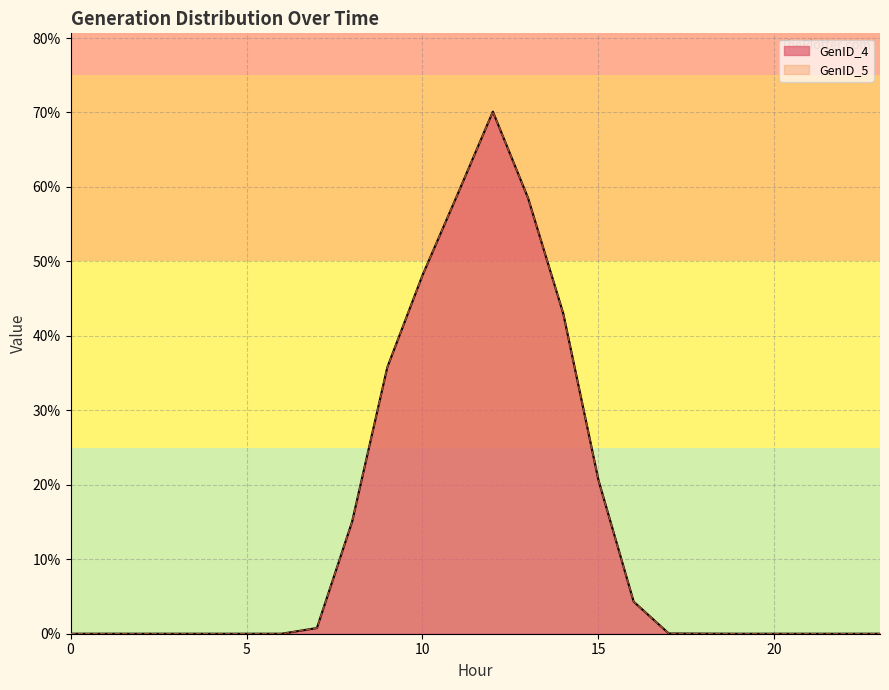

True or false: GenID_5 has more than 0 interior local peaks.

True